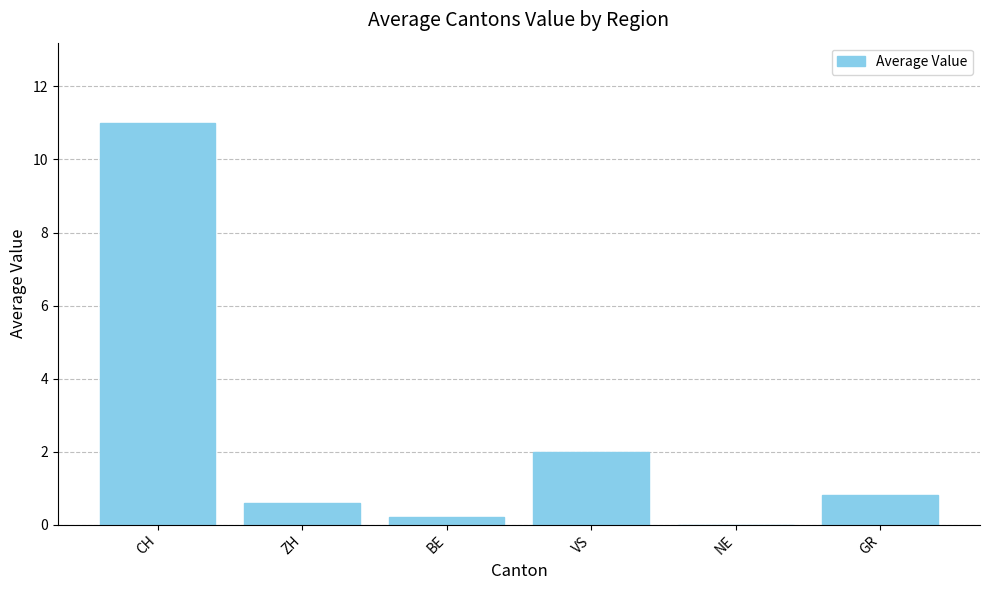

What is the change in value from ZH to VS?

+1.4